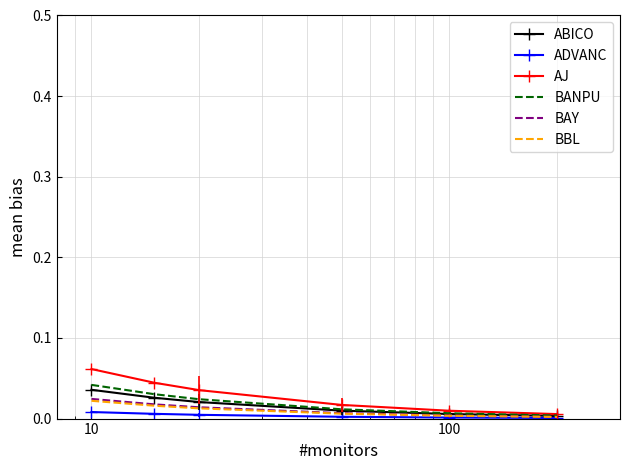

Which label corresponds to the largest value in the chart?

10